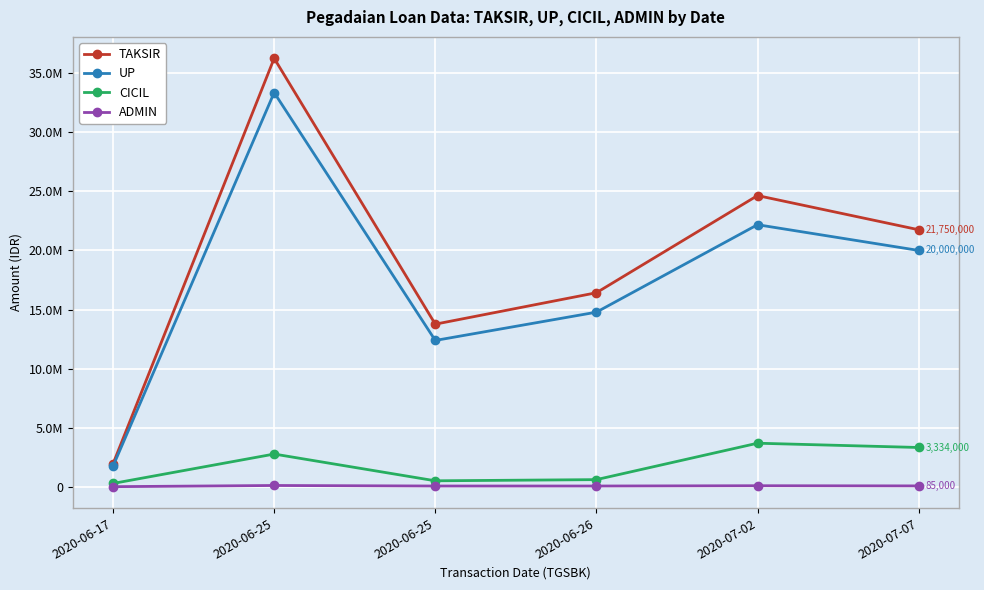

Which series has the largest range (max minus min)?

TAKSIR